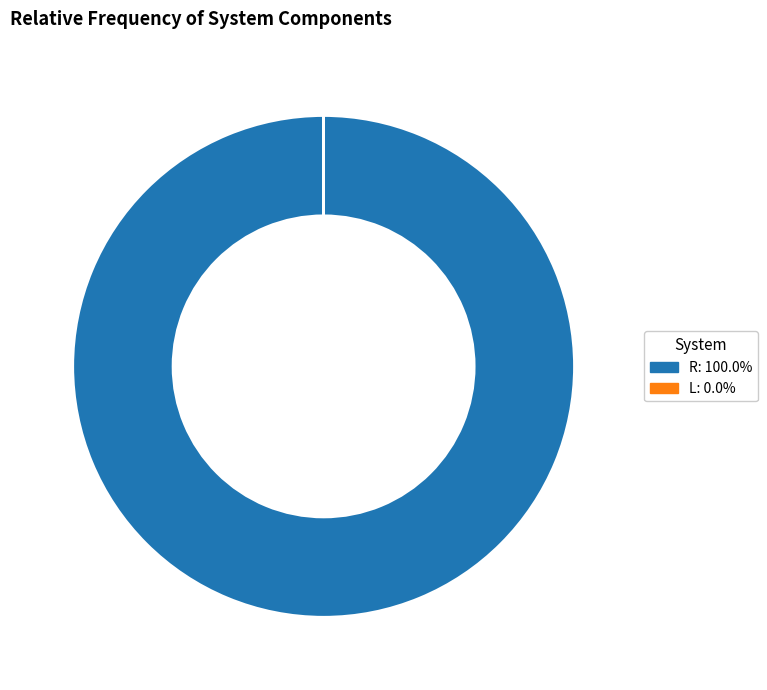

What is the largest slice in the pie chart?

R